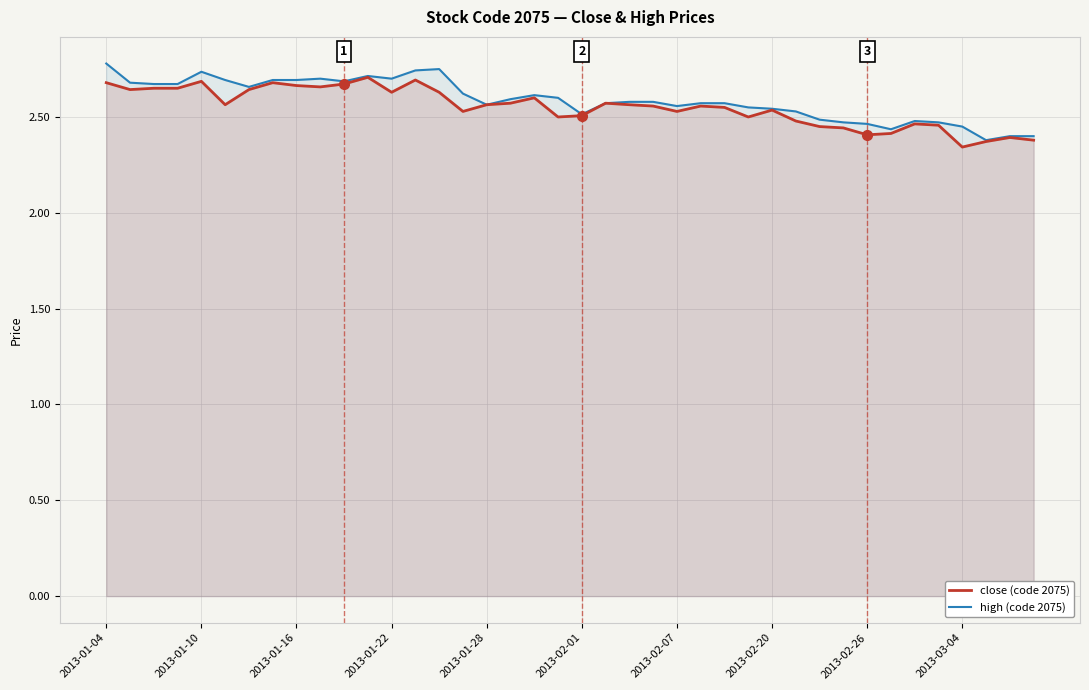

True or false: close (code 2075) and high (code 2075) intersect in this chart.

False